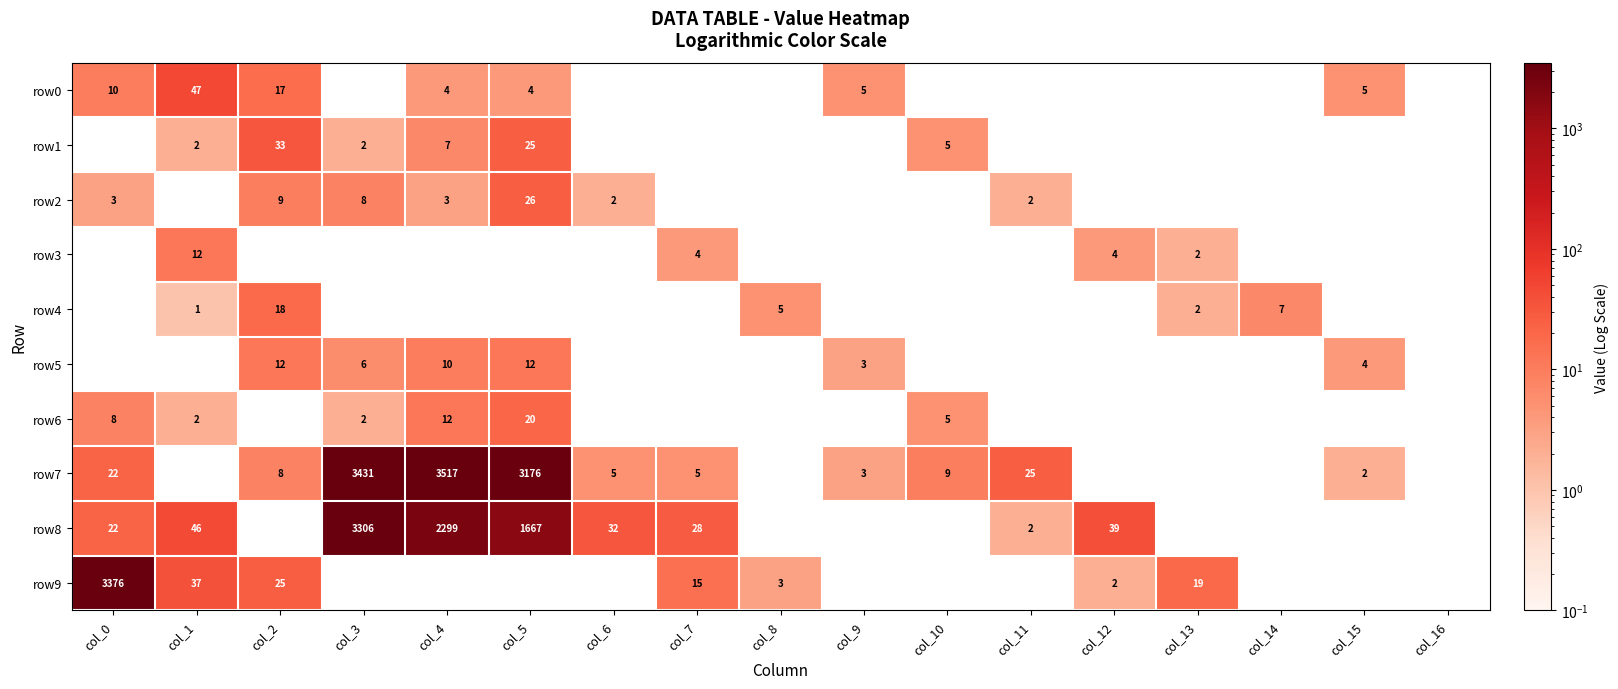

The value of row0 at col_1 is 26. True or false?

False